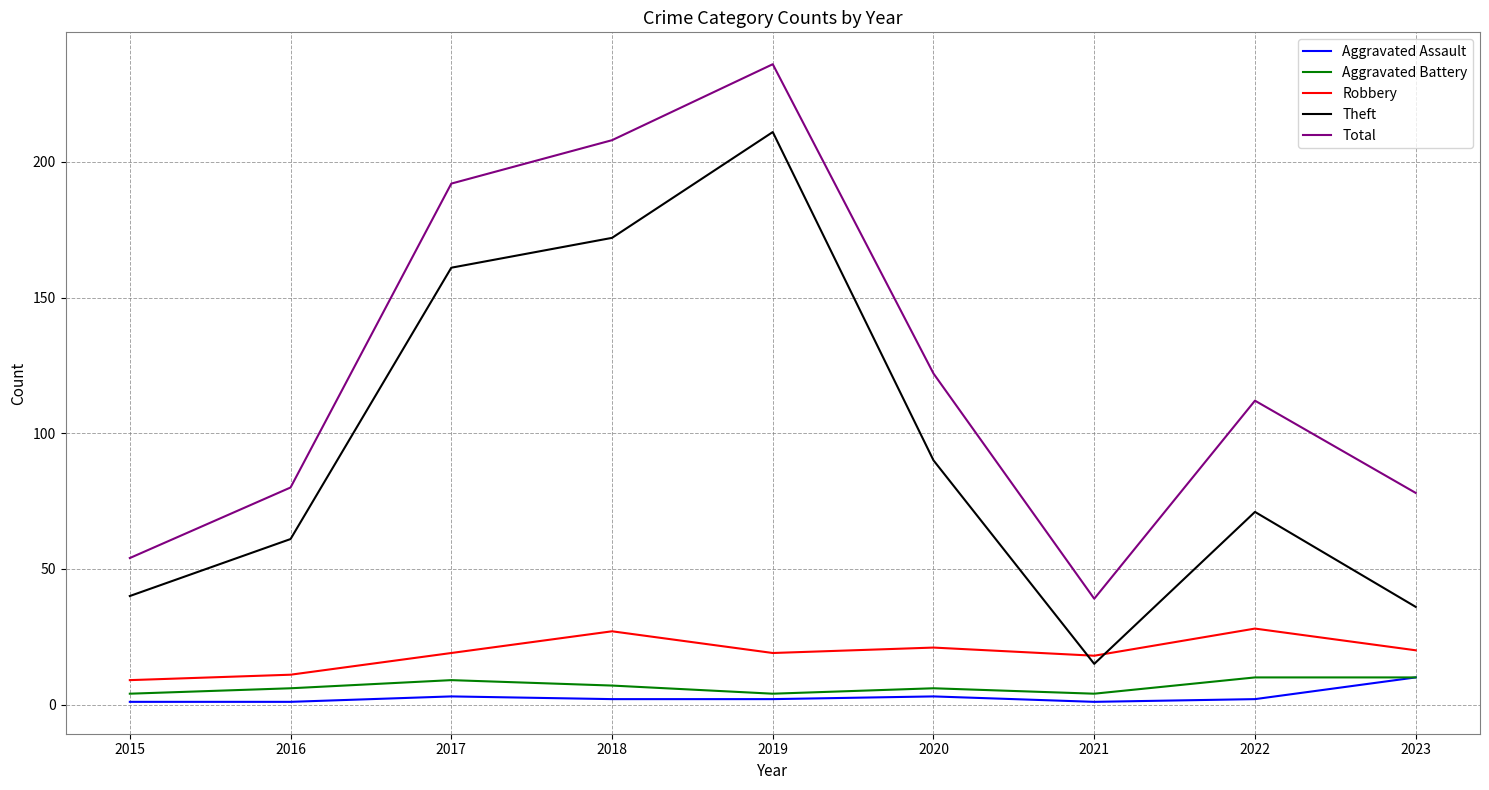

At which category does the chart reach its peak across all series?

2019